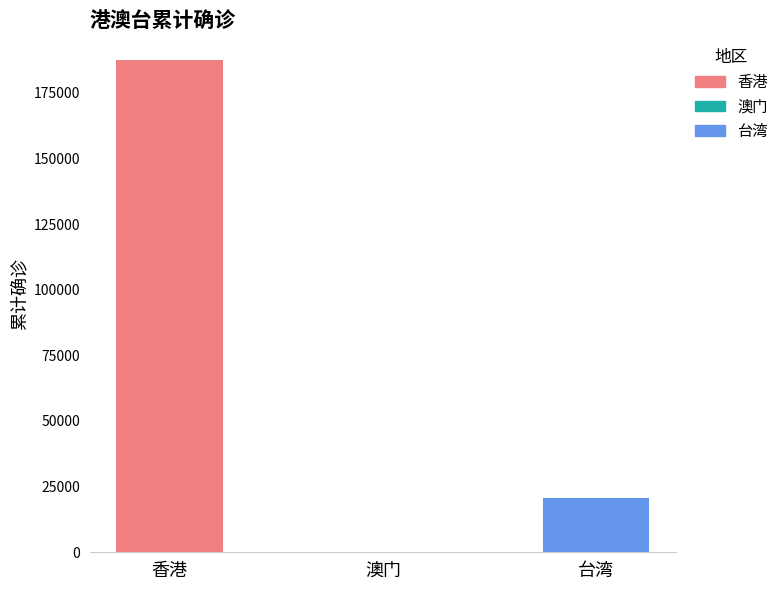

What is the maximum value shown in the chart?

187478